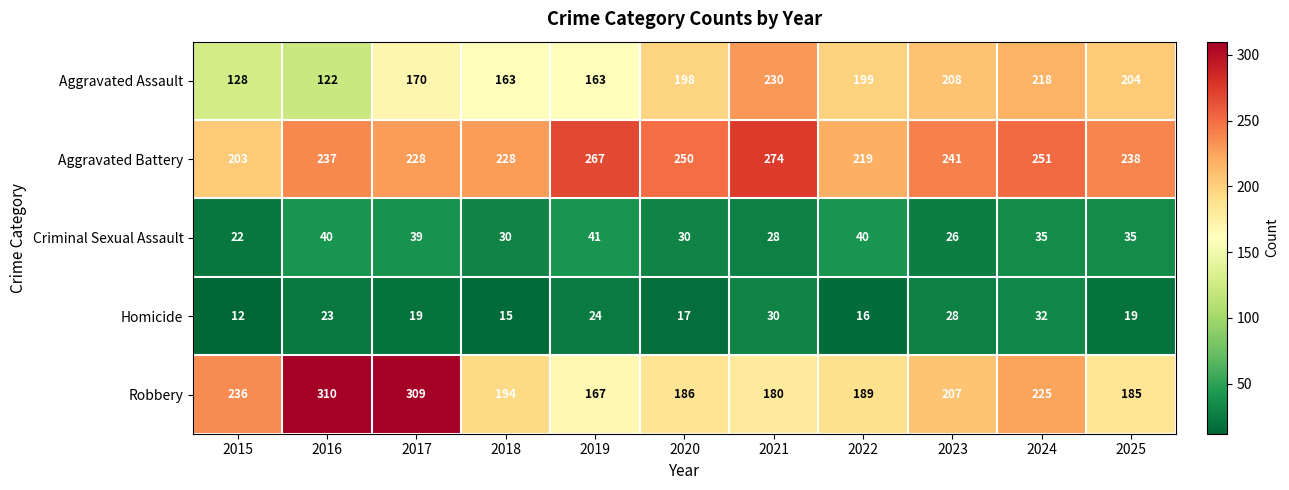

Is it true that Homicide equals 21 at 2018?

False